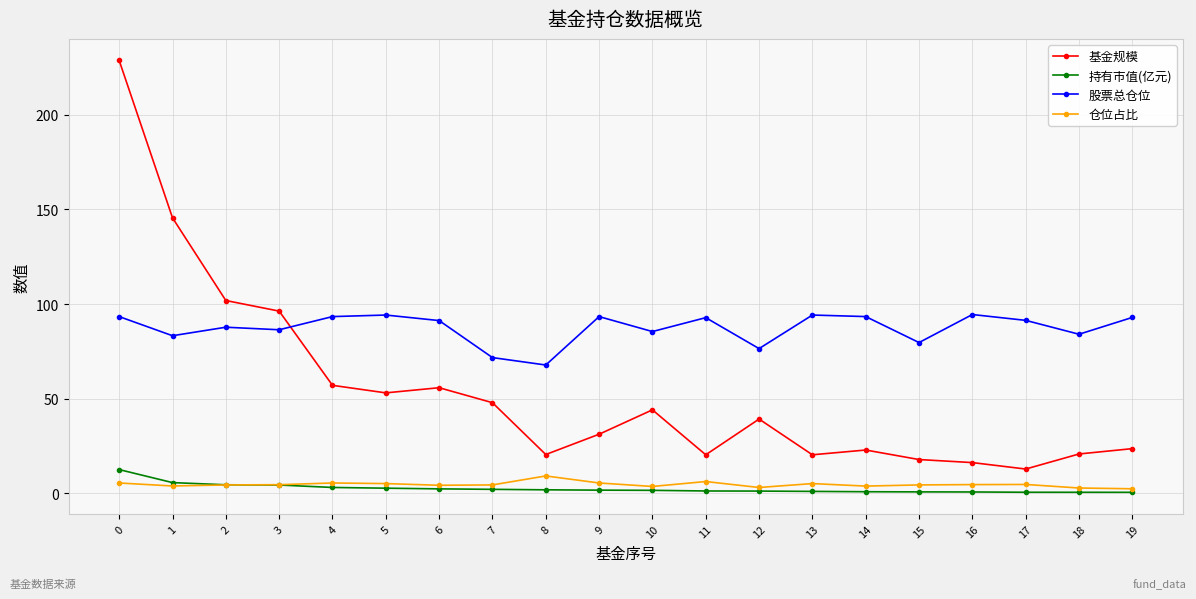

Rank the series by their maximum value, from highest to lowest.

基金规模, 股票总仓位, 持有市值(亿元), 仓位占比